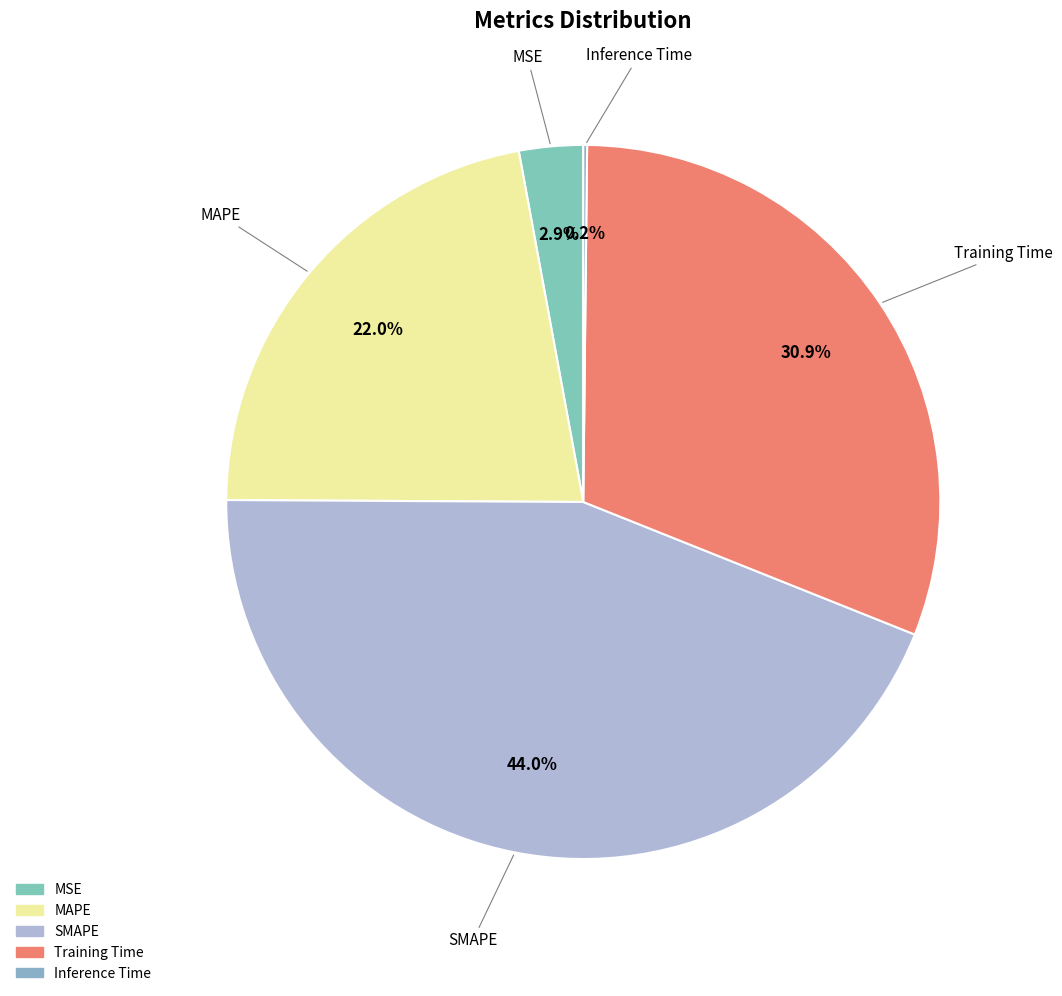

Is there a majority slice in this chart?

No